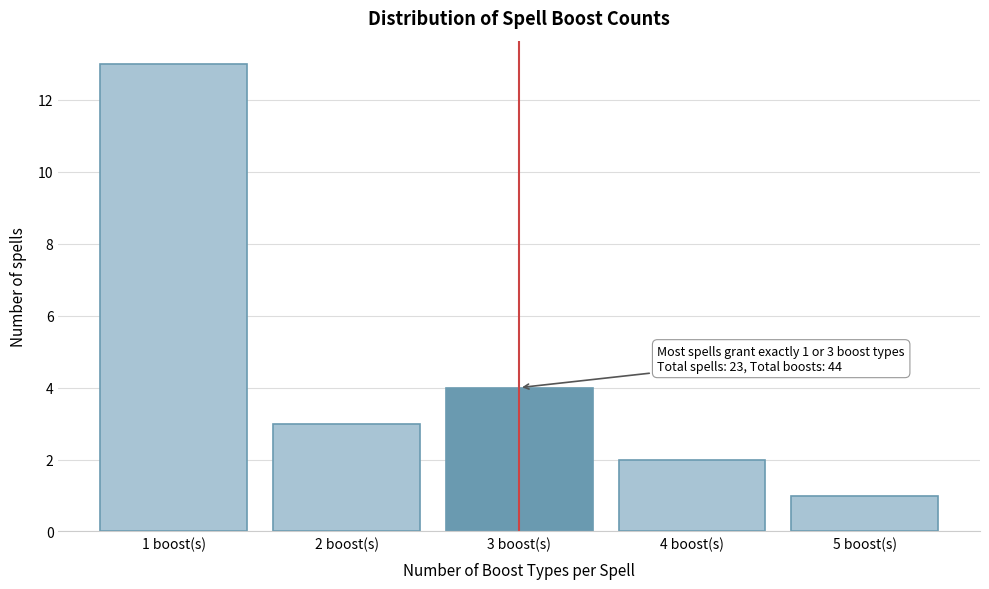

Reading left to right, what are all the values shown in this chart?

13	3	4	2	1